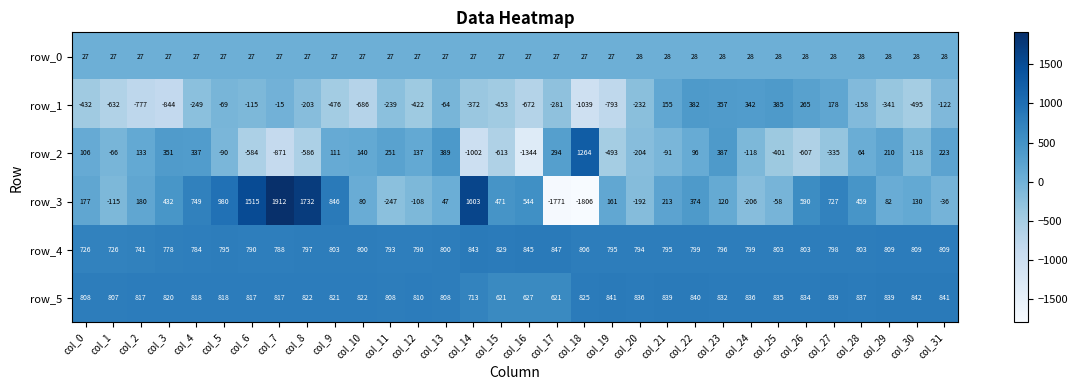

What is the minimum value shown in the chart?

-1806